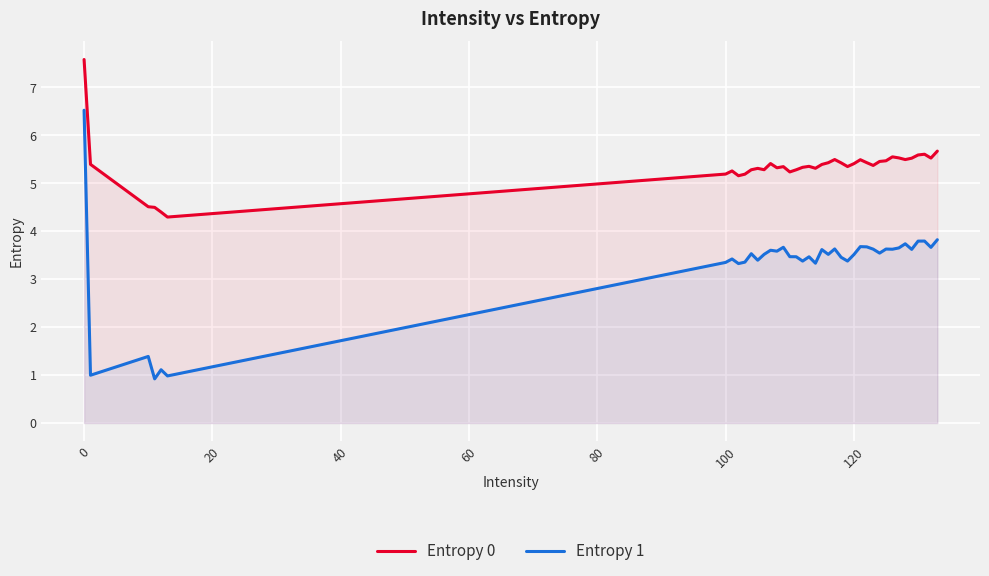

Which series has the largest total across all categories?

Entropy 0